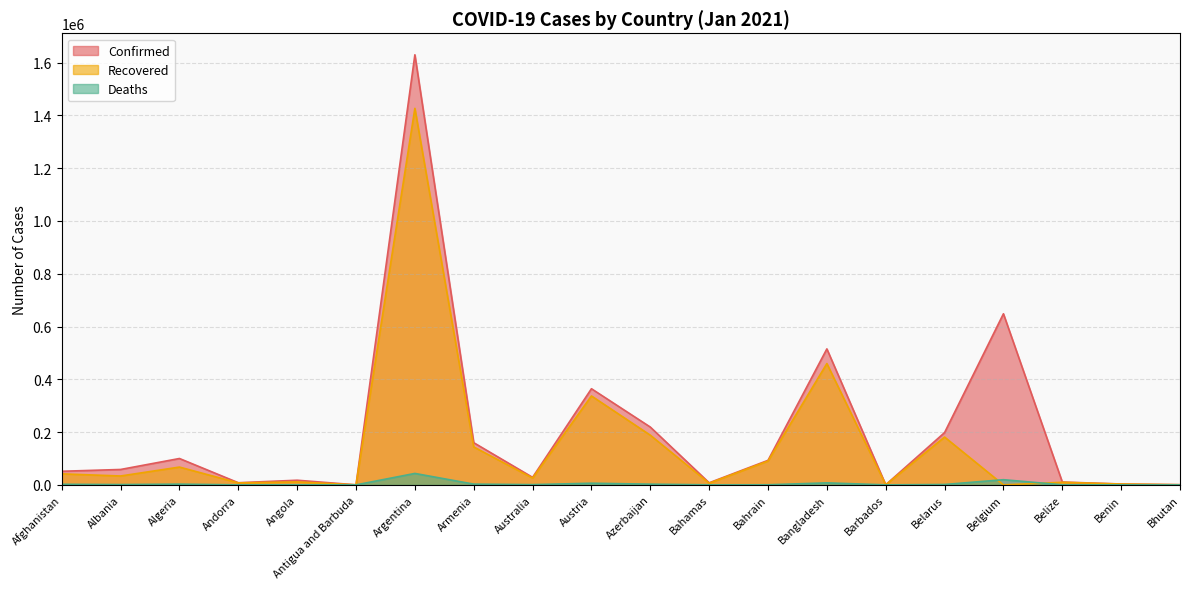

What is the sum of the Deaths values at Andorra and Antigua and Barbuda?

89